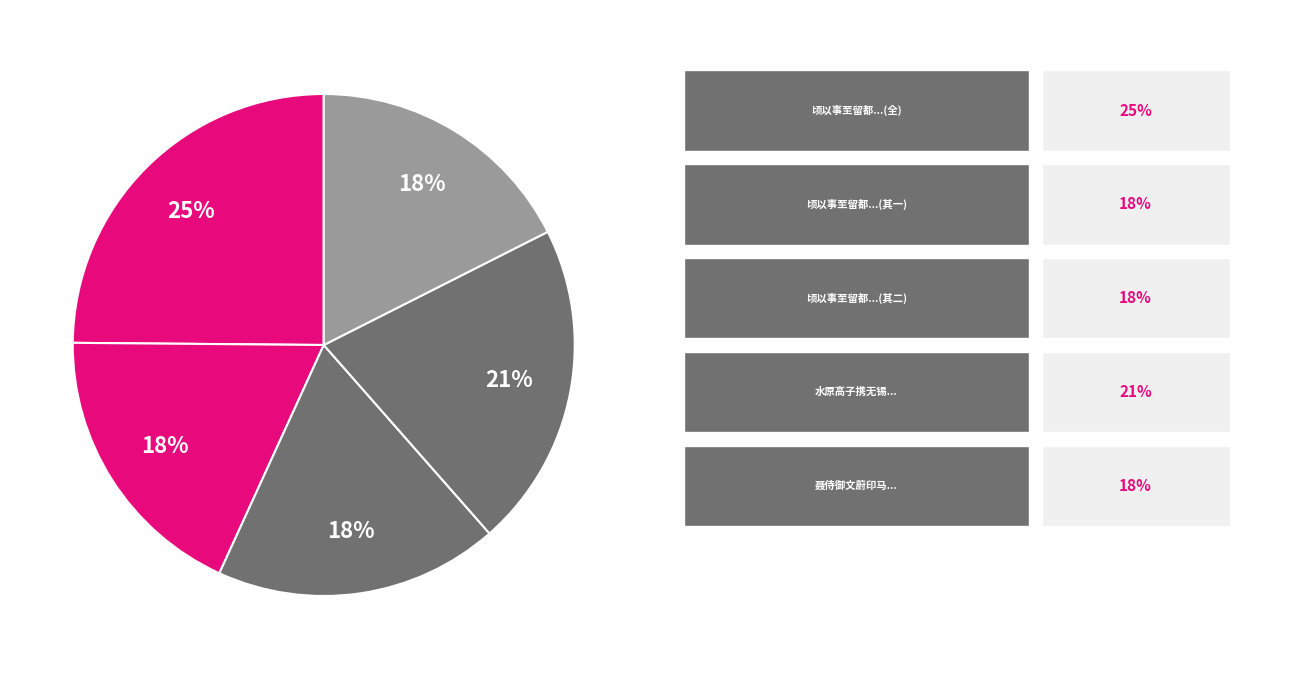

Count the number of slices in the pie.

5